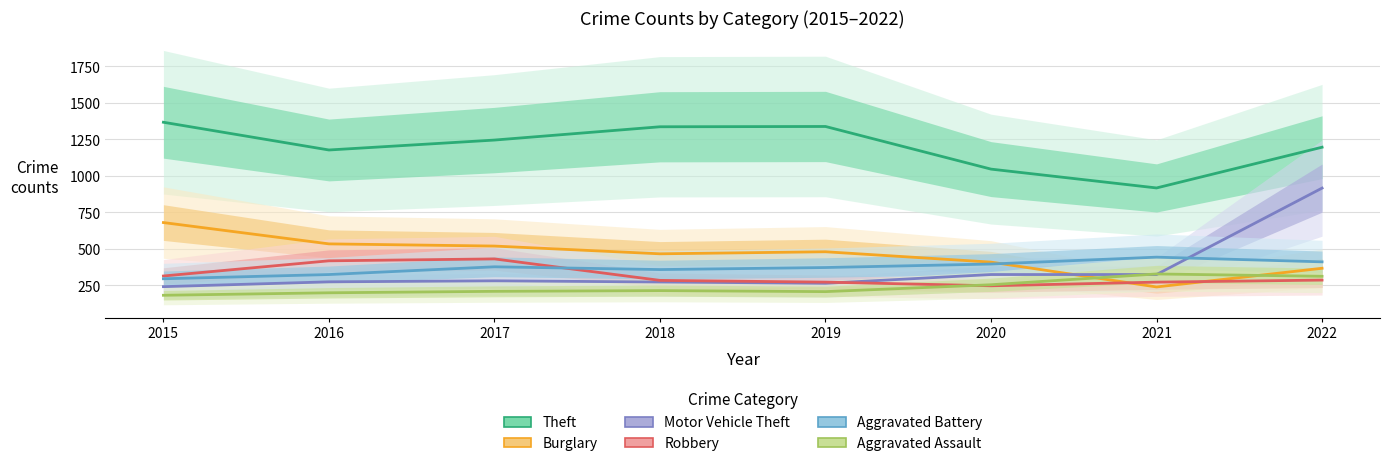

Is the value of Motor Vehicle Theft at 2018 greater than the value of Aggravated Battery at 2016?

No